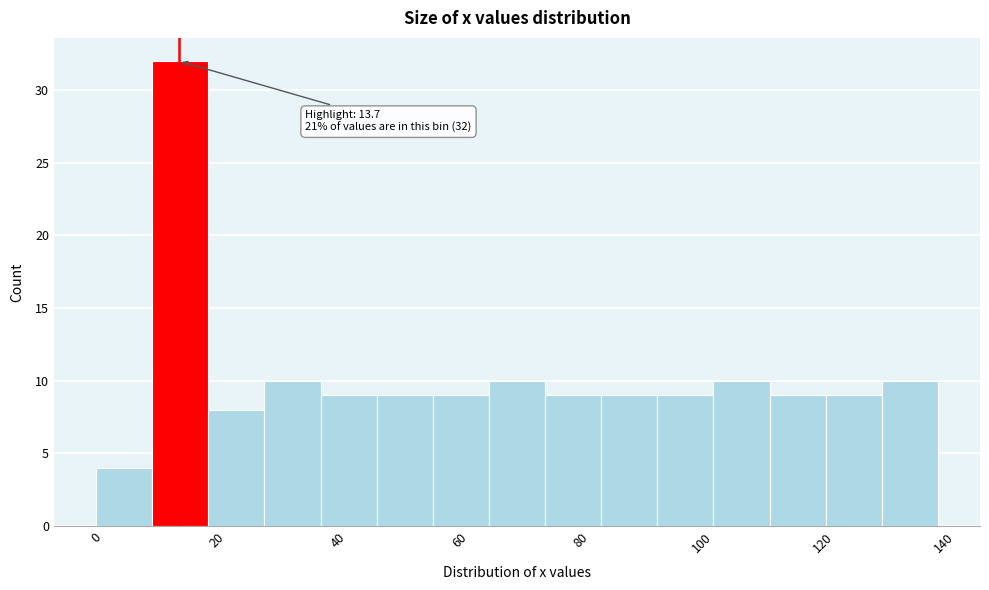

Over which range of the x-axis is the bar tallest?

10 to 18